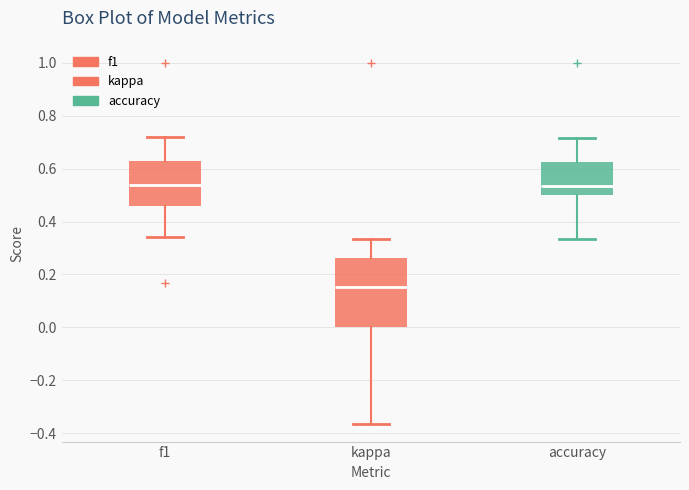

Reading left to right, read every box against the y-axis: the position of its median line, the range the box covers, and the ends of its whiskers. The values are not printed on the chart, so give them approximately, as read against the axis.

f1: median 0.54, box 0.46 to 0.64, whiskers 0.34 to 0.72
kappa: median 0.16, box 0.00 to 0.26, whiskers -0.36 to 0.34
accuracy: median 0.54, box 0.50 to 0.62, whiskers 0.34 to 0.72